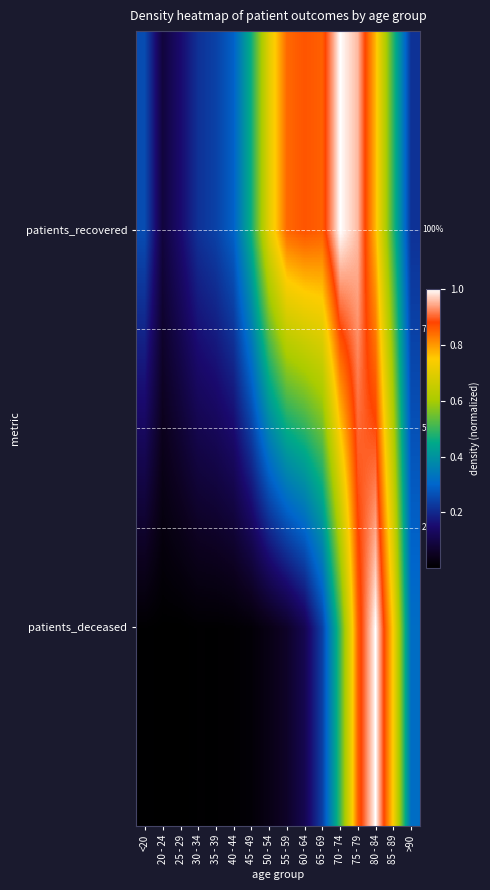

The value of patients_recovered at 65 - 69 is 0.9. True or false?

True